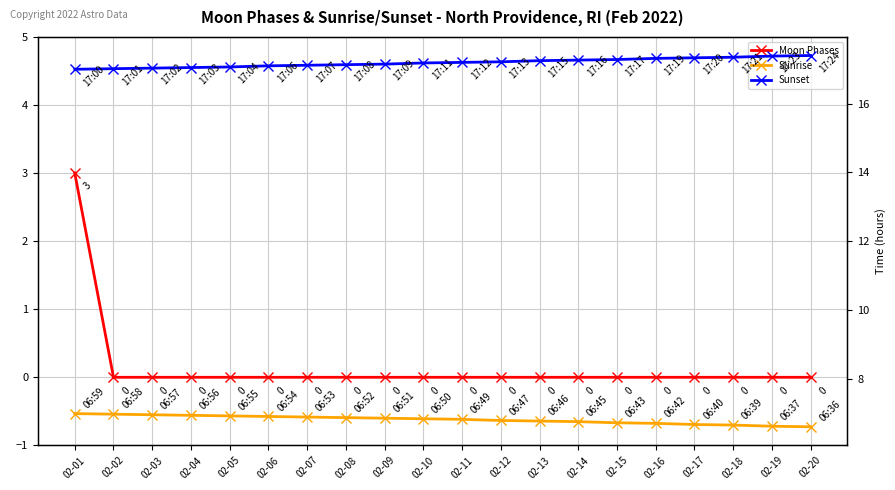

Rank the series at 02-20 from highest to lowest value.

Sunset, Sunrise, Moon Phases